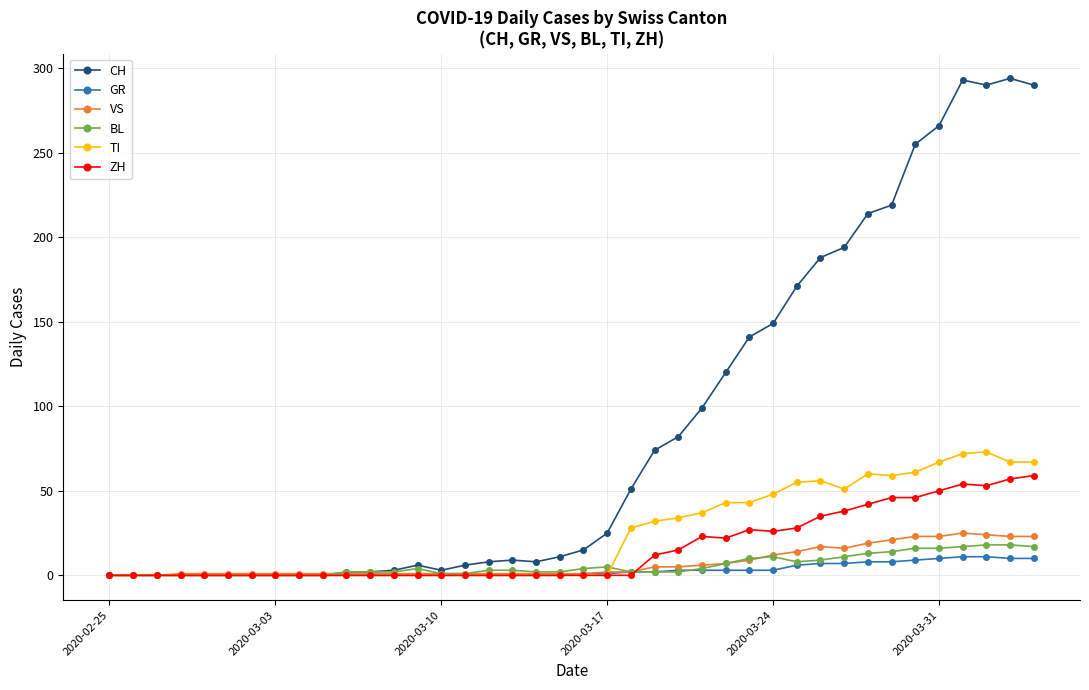

What is the maximum value shown in the chart?

294